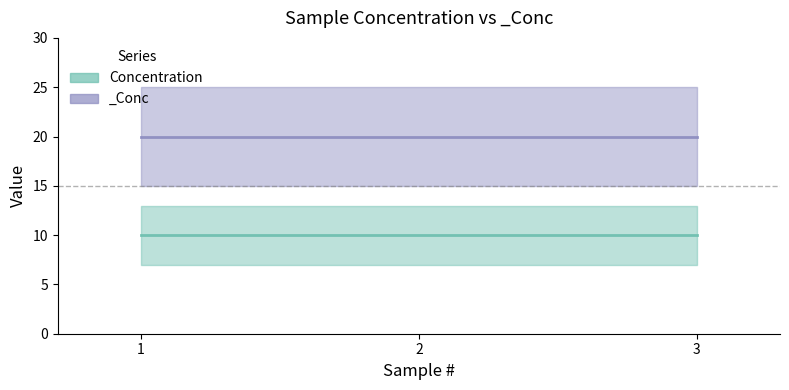

Which category has the highest value across all series?

1